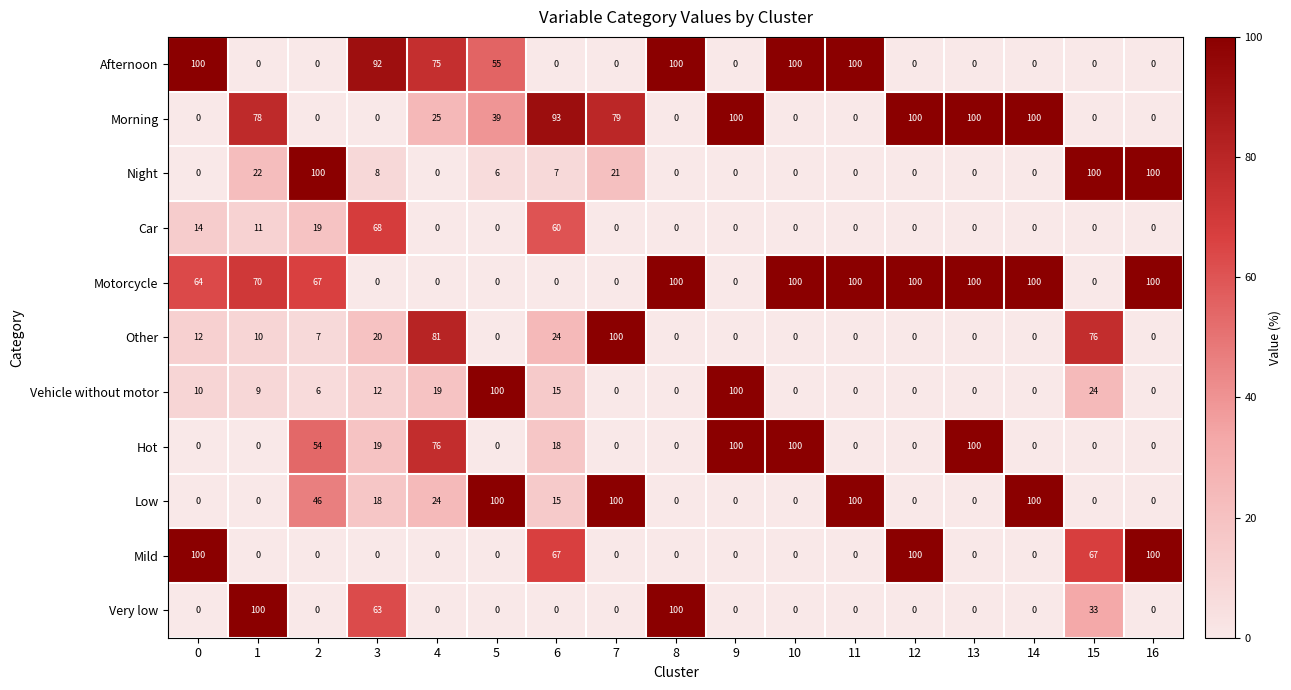

What is the difference between the highest and lowest values at 9?

100